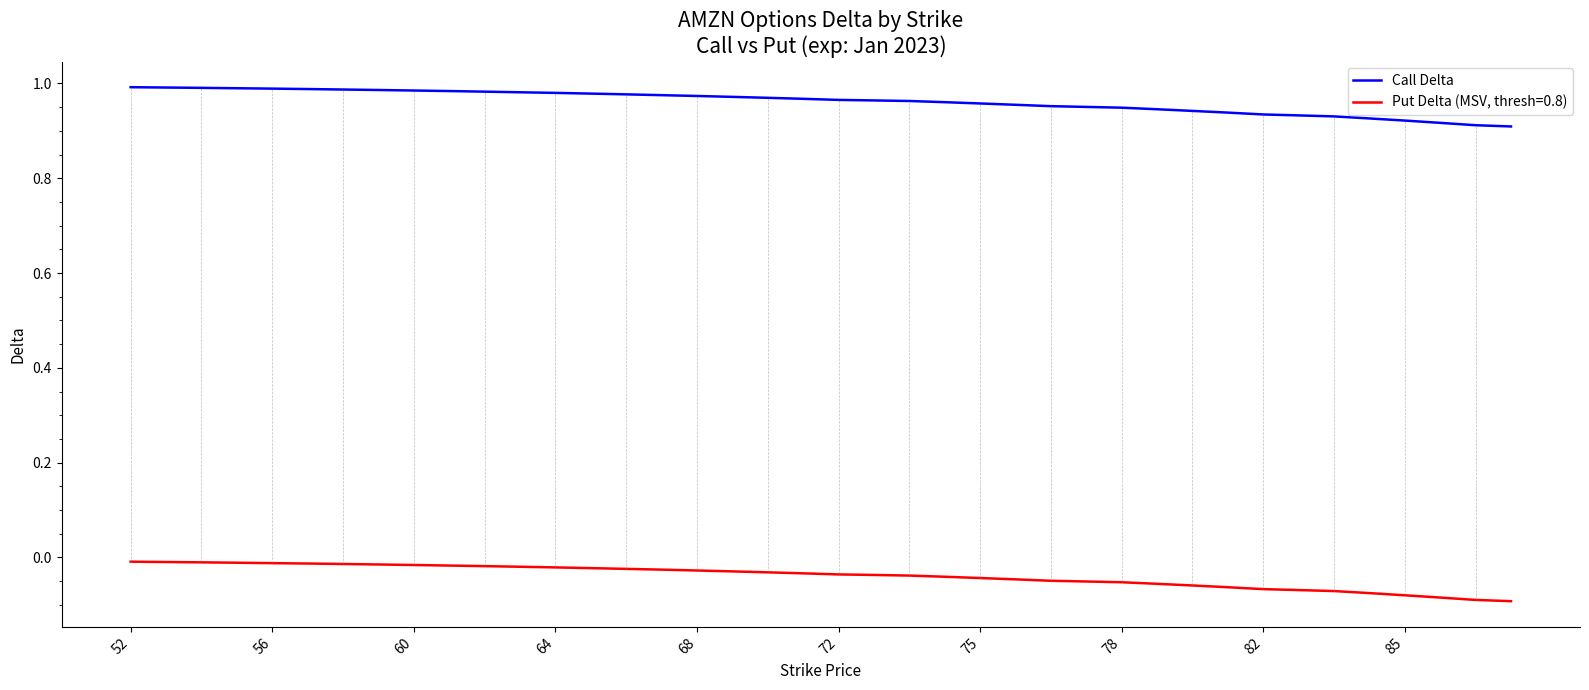

Is this an area chart (filled region under the line)?

No